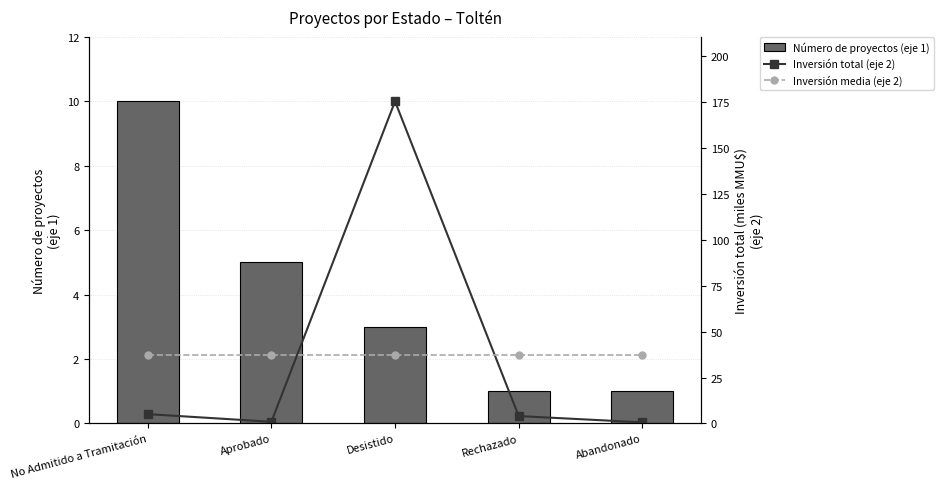

At how many categories does at least one series exceed 28?

5